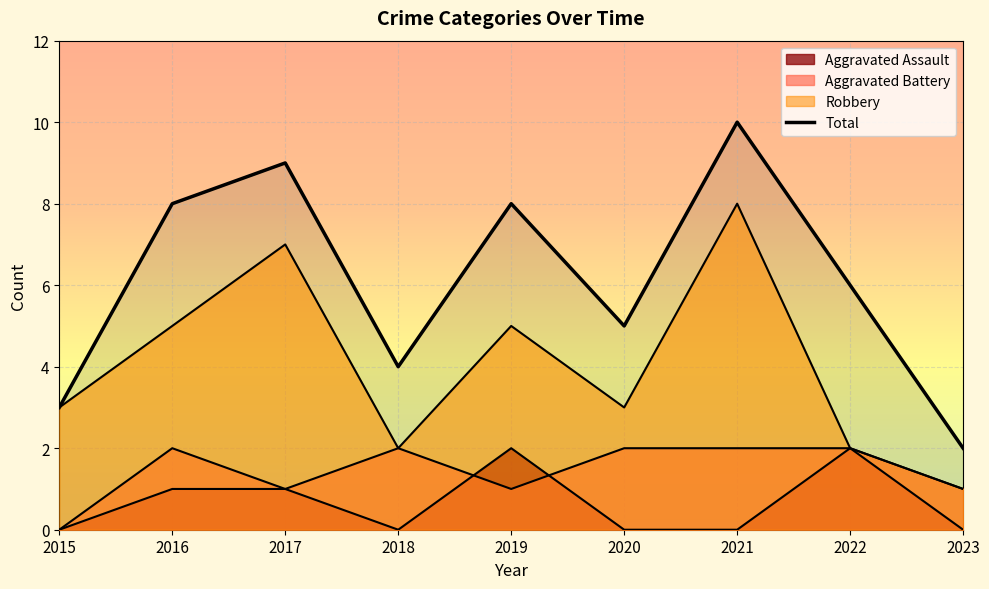

True or false: Aggravated Assault has more than 2 interior local peaks.

False